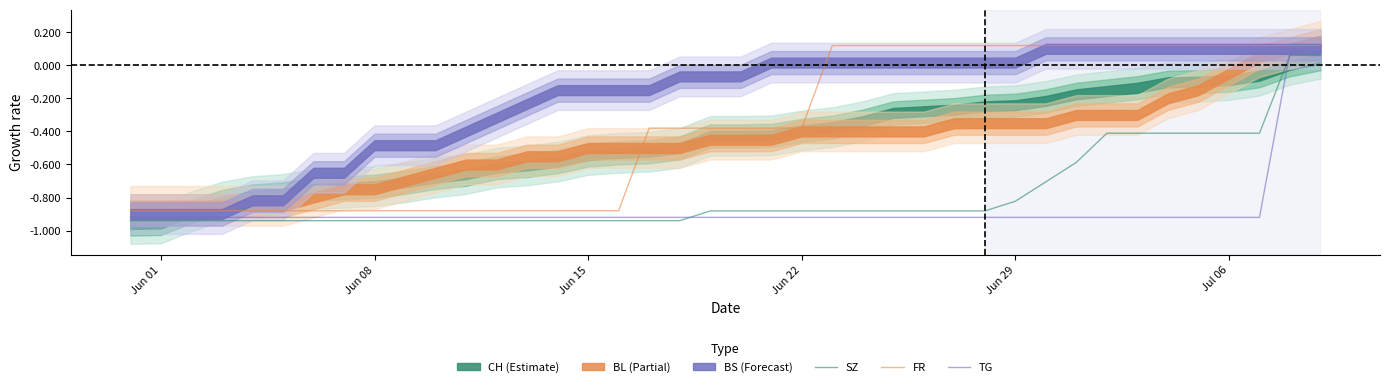

How many data points in SZ are less than 0?

38